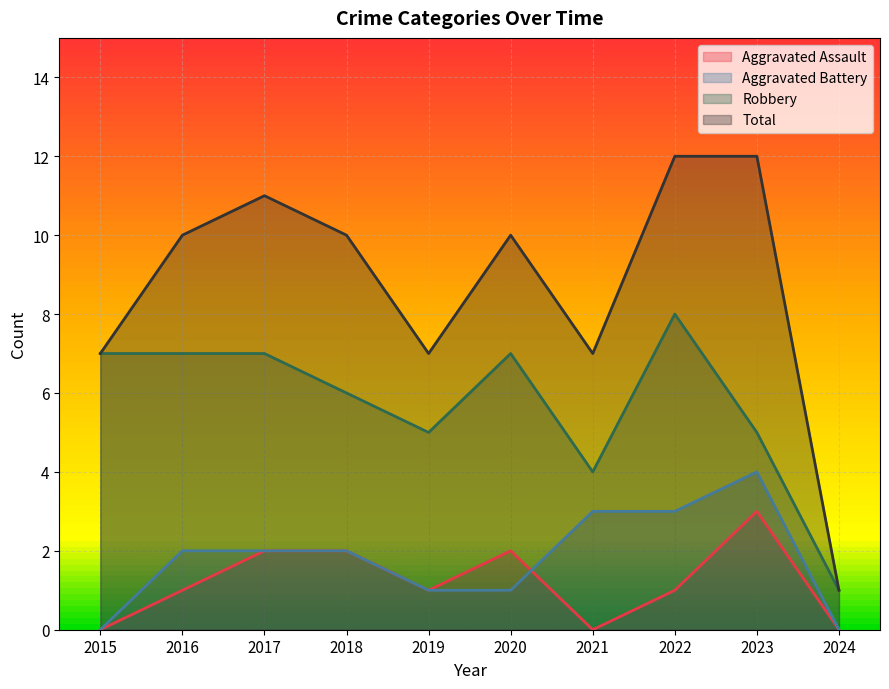

True or false: Total has more than 1 interior local peaks.

True